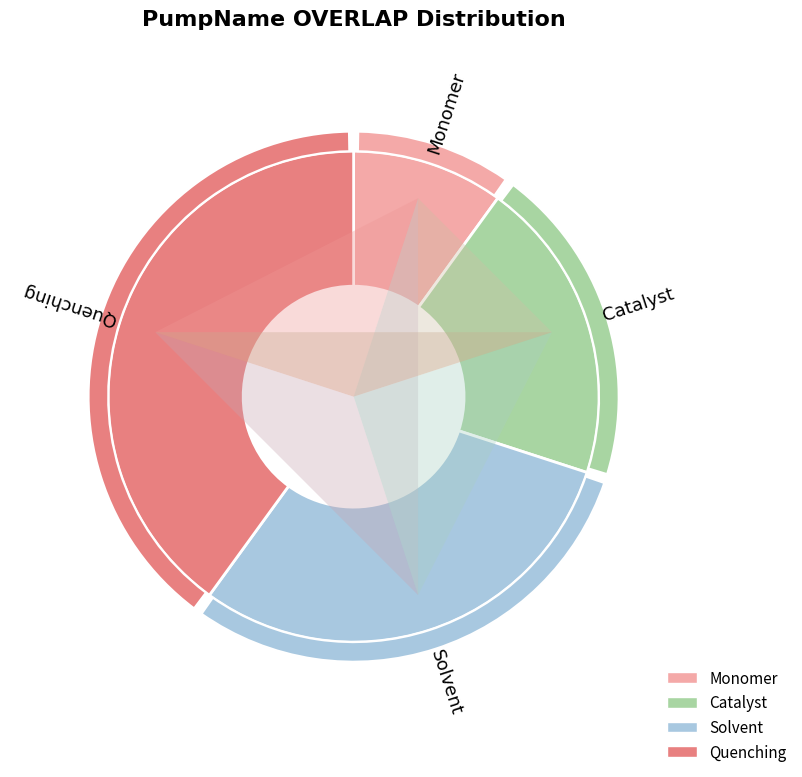

To the nearest percent, what percentage of the pie is Catalyst?

20%